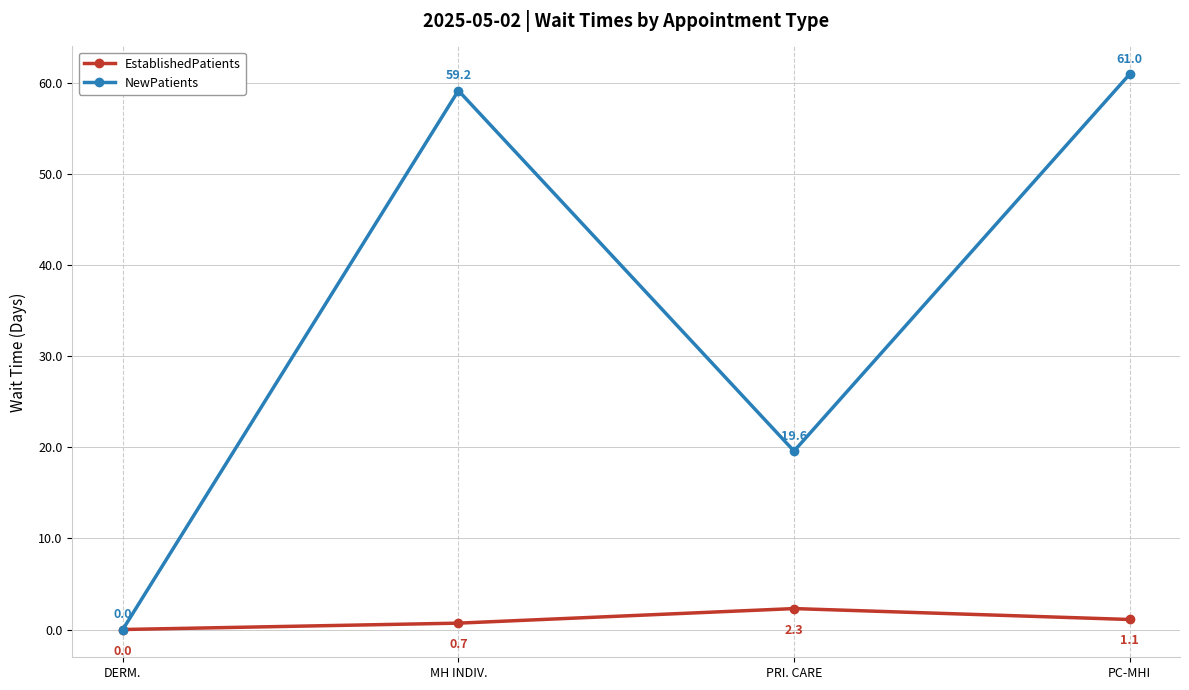

At which category does NewPatients reach its first local valley?

PRI. CARE